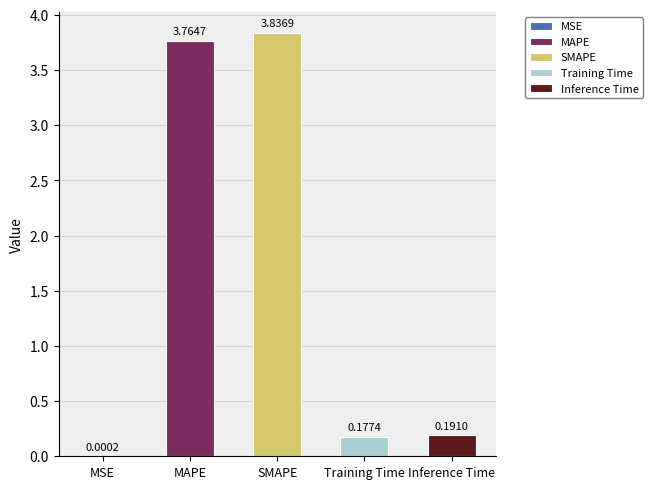

Where is the data nearest to the value 1?

Inference Time